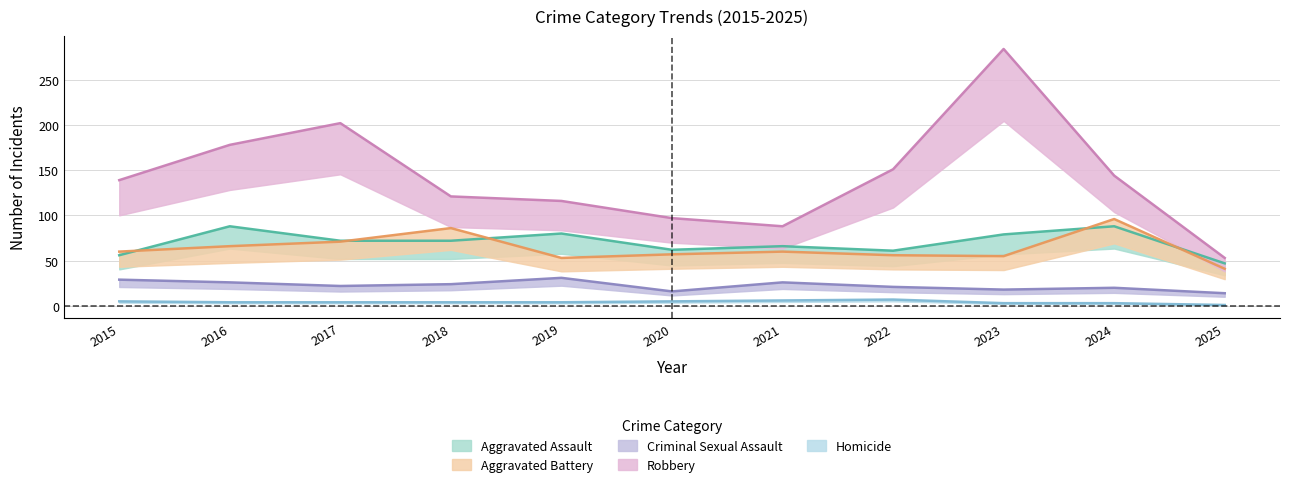

Where is the first local minimum for Robbery?

2021